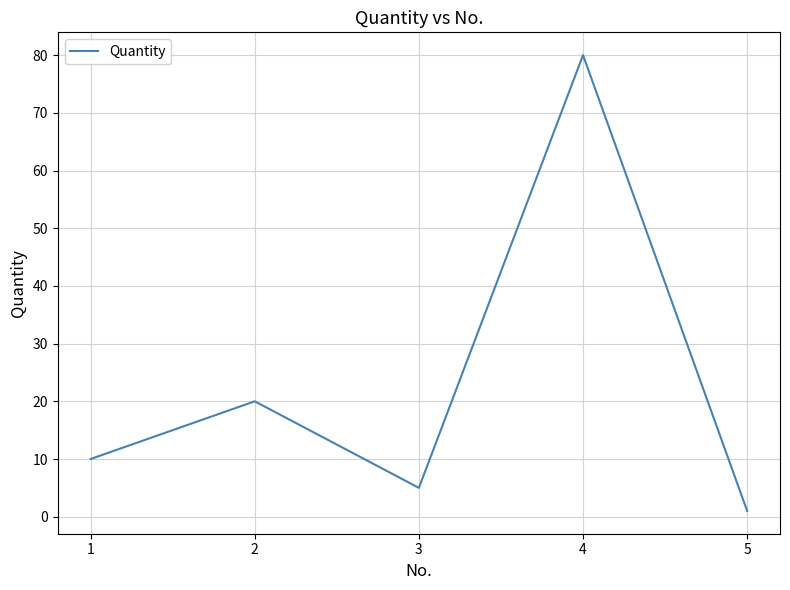

What is the change in value from 4 to 5?

-79